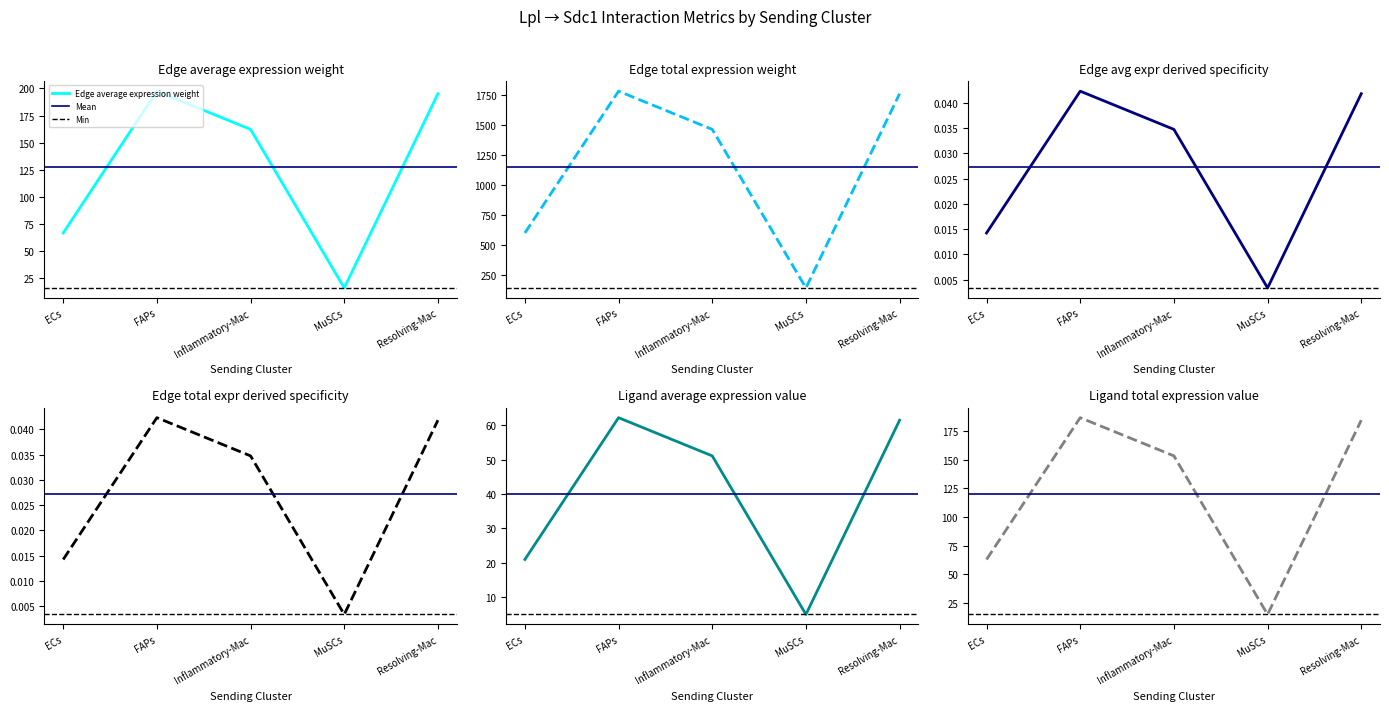

At which label is Edge avg expr derived specificity closest to 0?

MuSCs